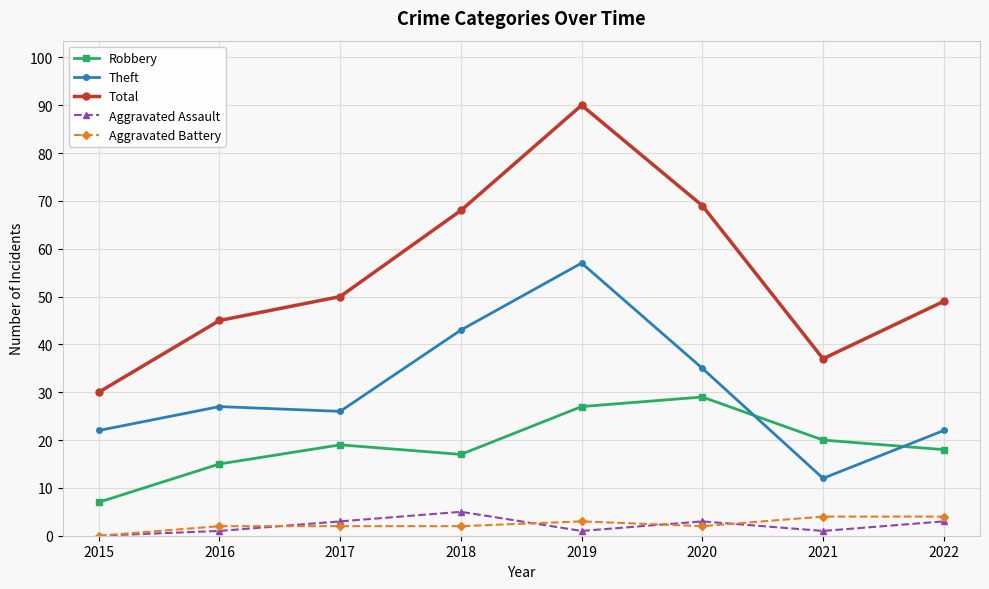

Which series has the widest spread of values?

Total